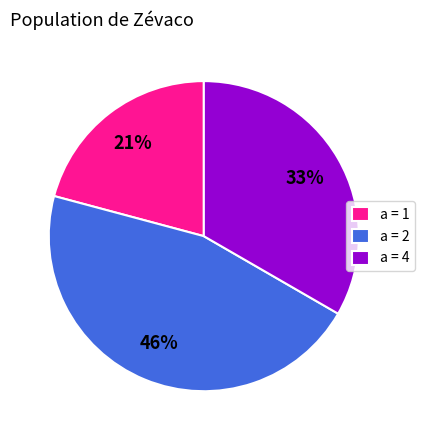

Is there any slice that represents more than half of the pie?

No